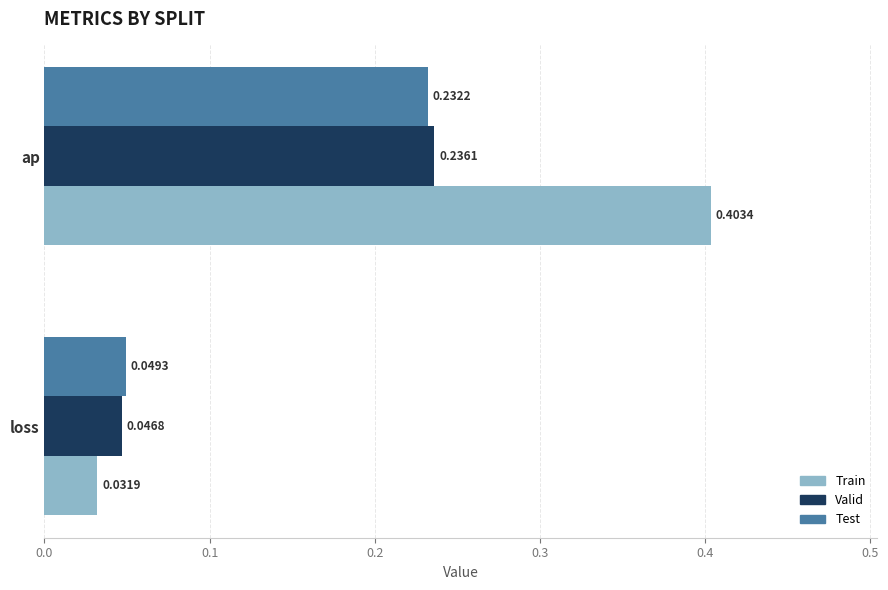

Which label corresponds to the largest value in the chart?

ap